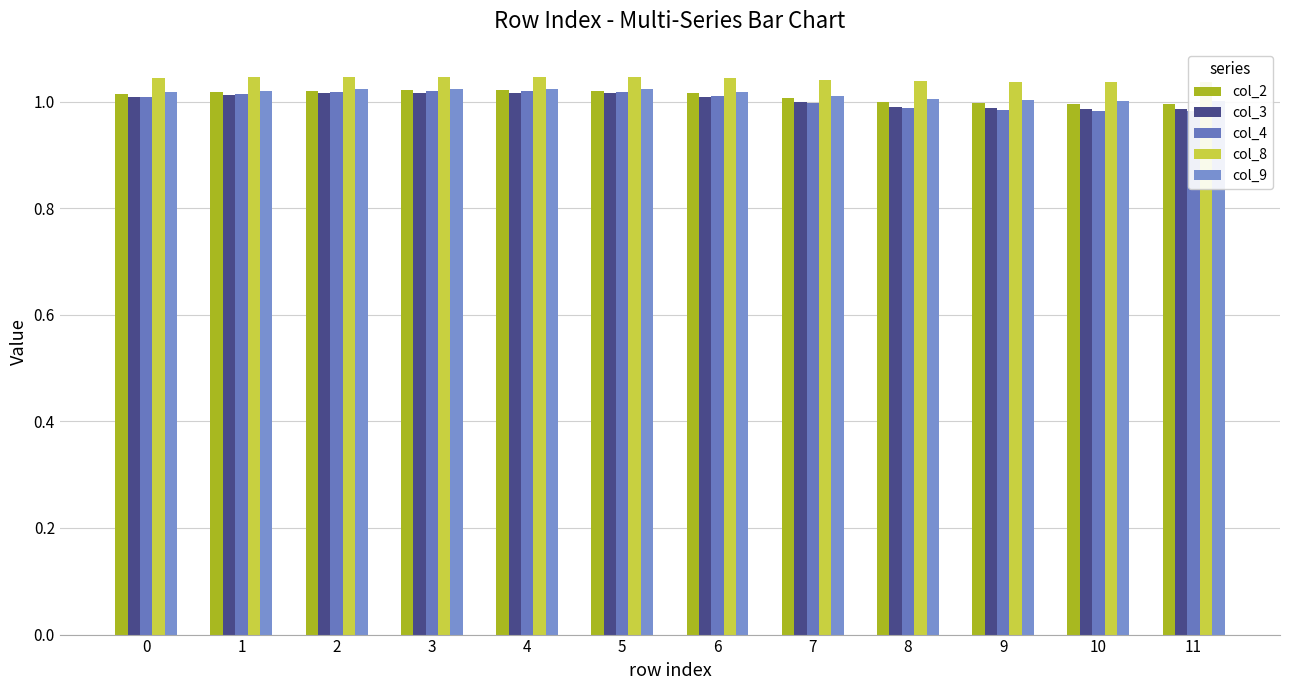

At 7, list the series in order from largest to smallest.

col_8, col_9, col_2, col_3, col_4